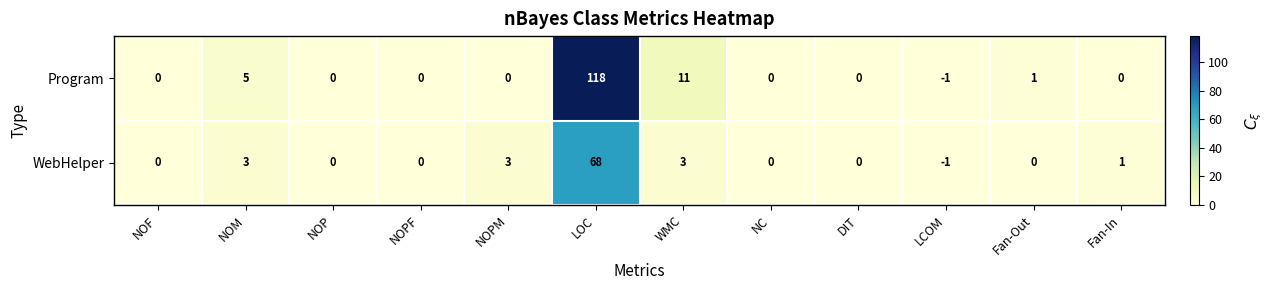

Is the value of WebHelper at NOF greater than the value of Program at LOC?

No